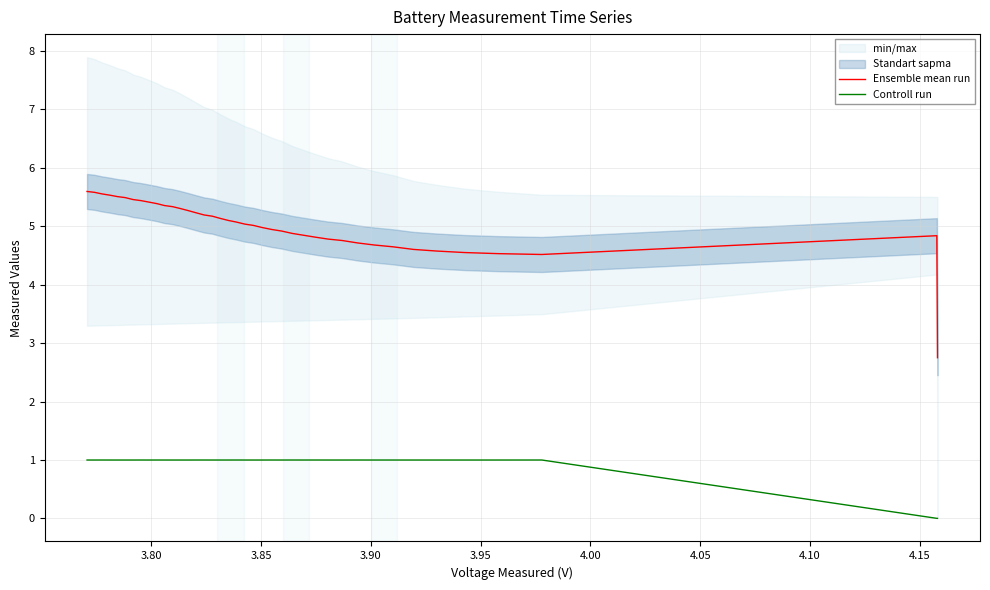

What is the highest value of the Ensemble mean run series?

5.6